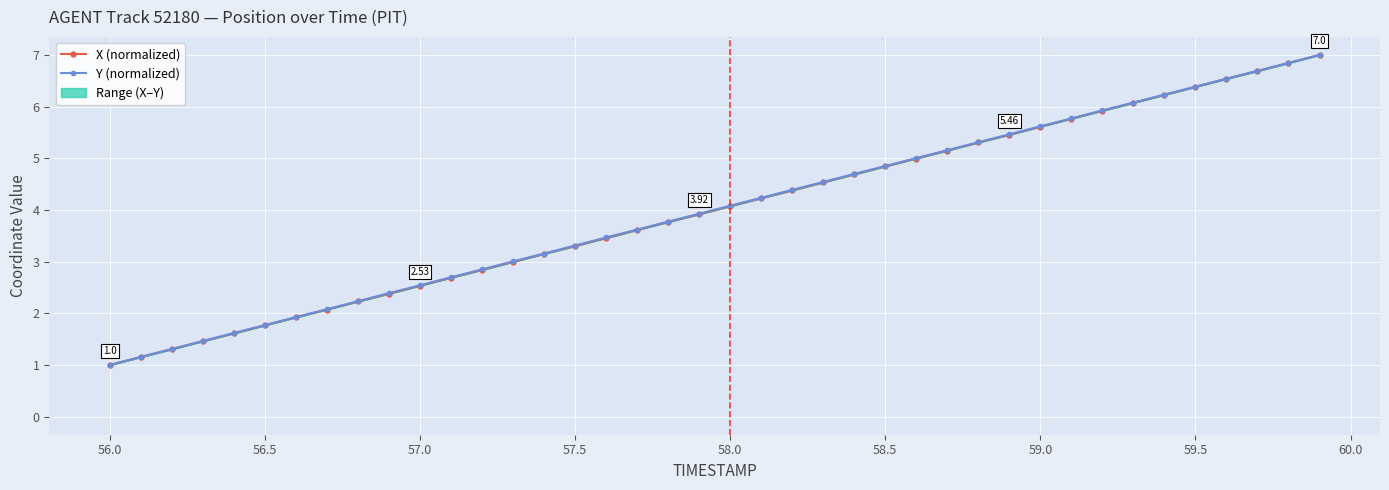

Where does the Y (normalized) series first go above 4?

58.0